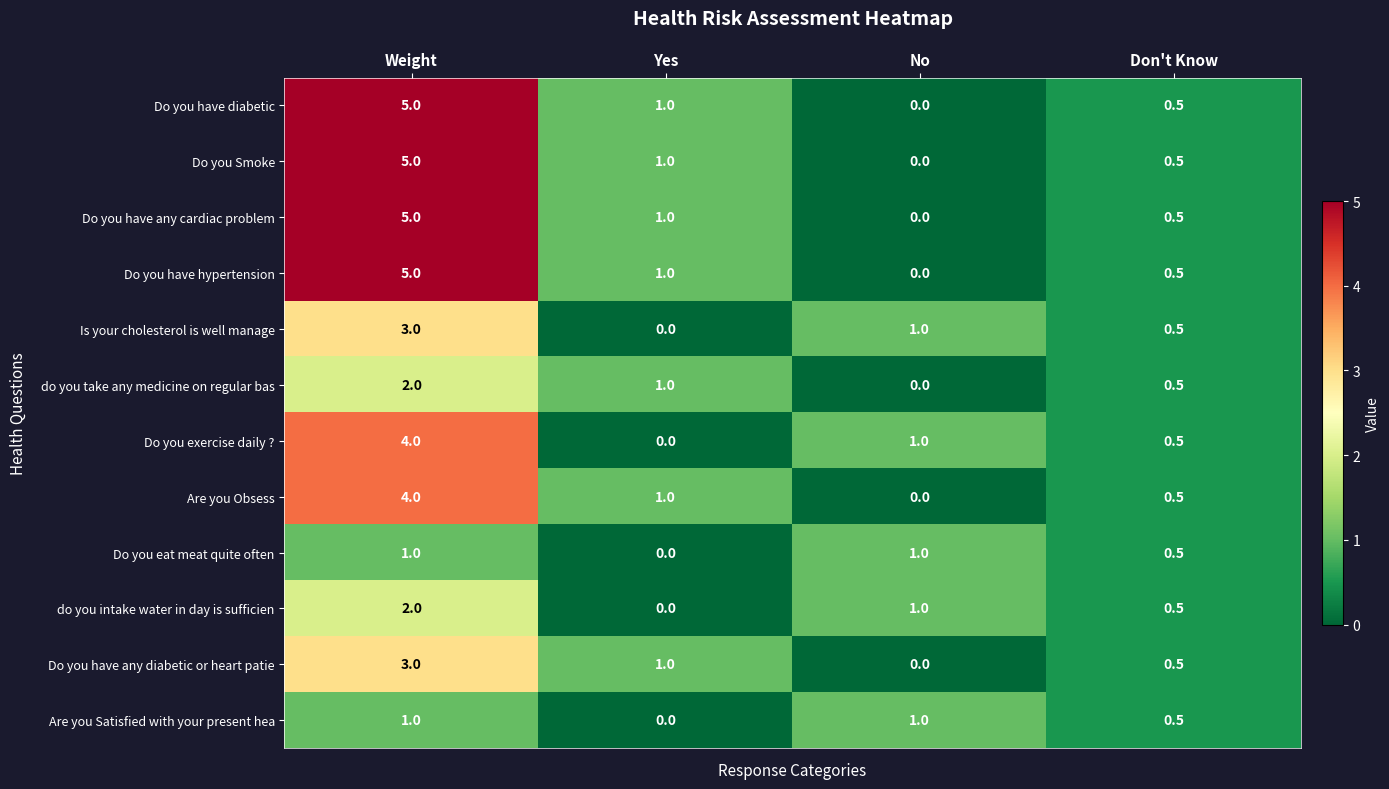

At which label is Do you exercise daily ? closest to 2?

No